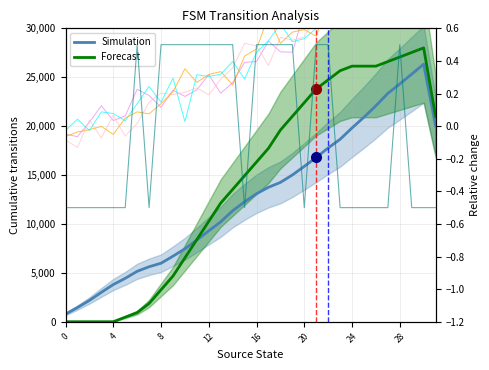

True or false: Forecast has more than 2 points higher than both neighbors.

False